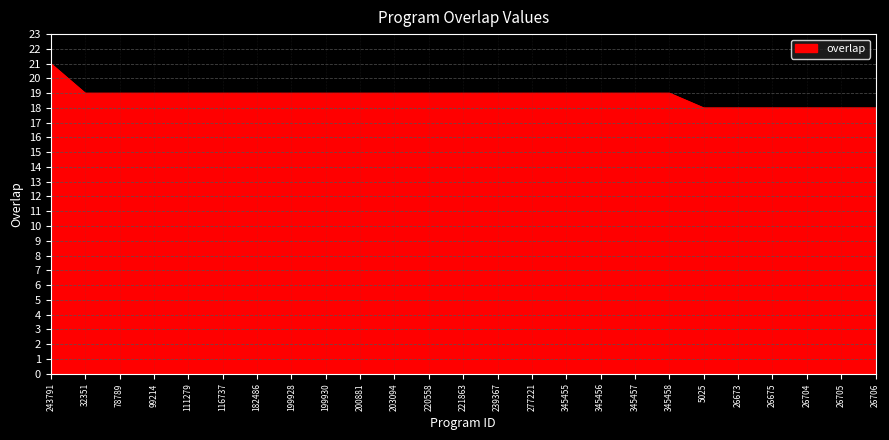

Where does the data first go above 19?

243791